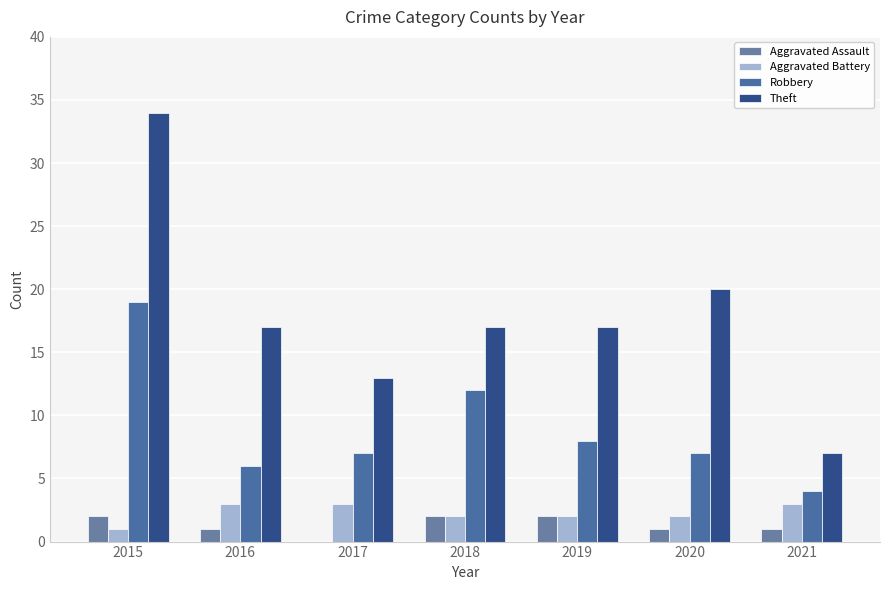

Count the number of categories in the chart.

7